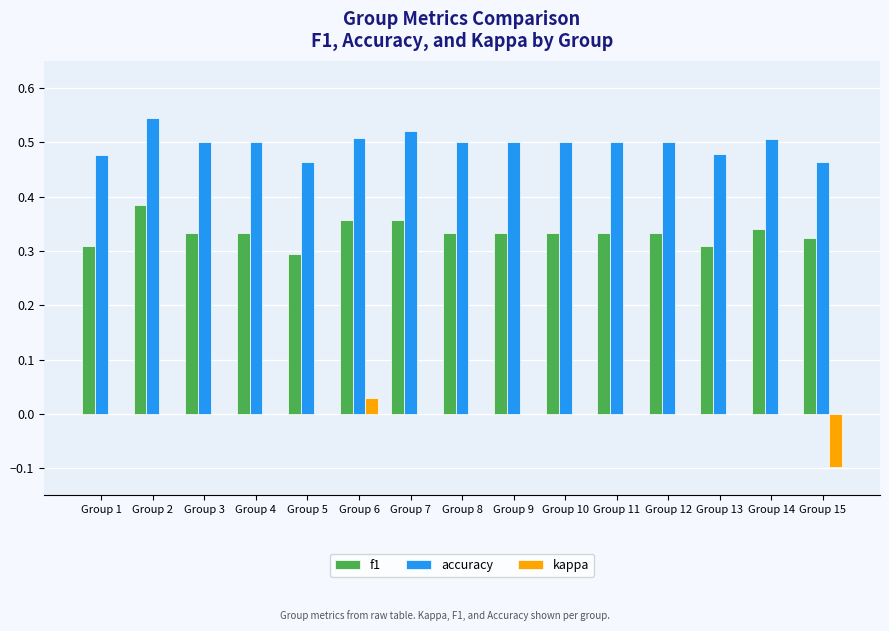

What is the sum of all f1 values?

5.0